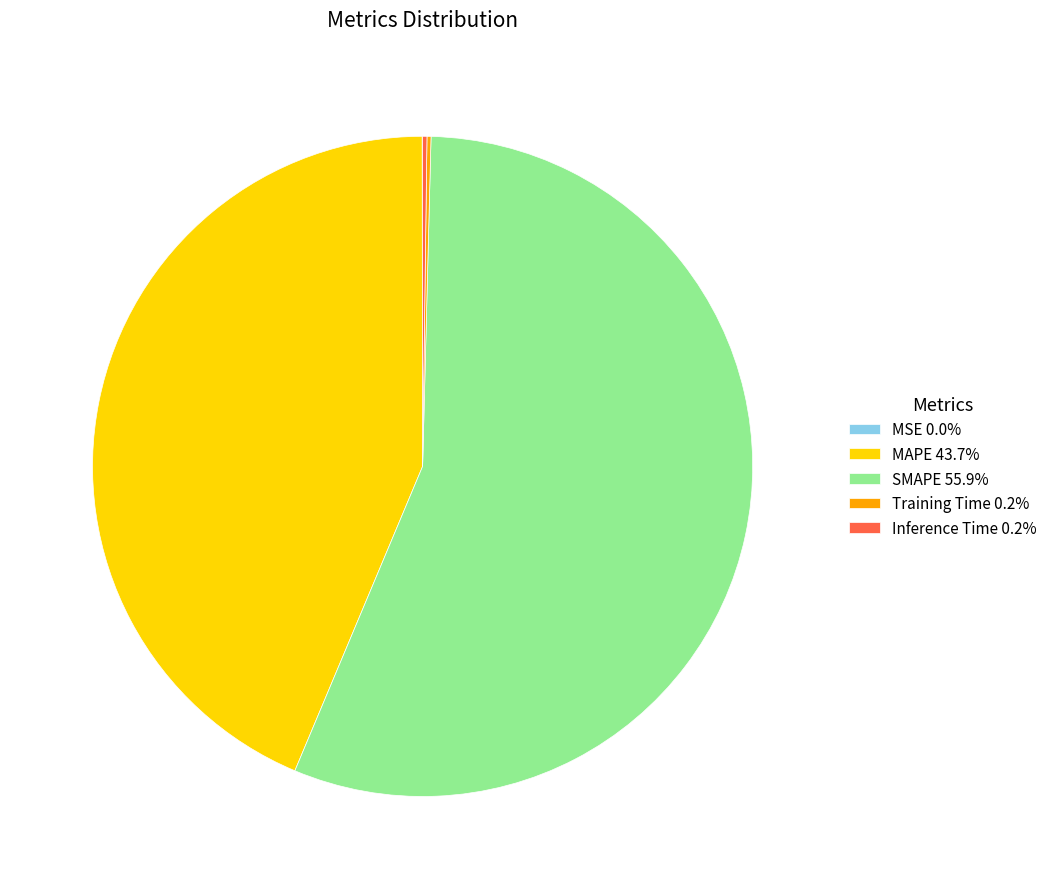

Is MAPE 43.7% the majority of the pie?

No